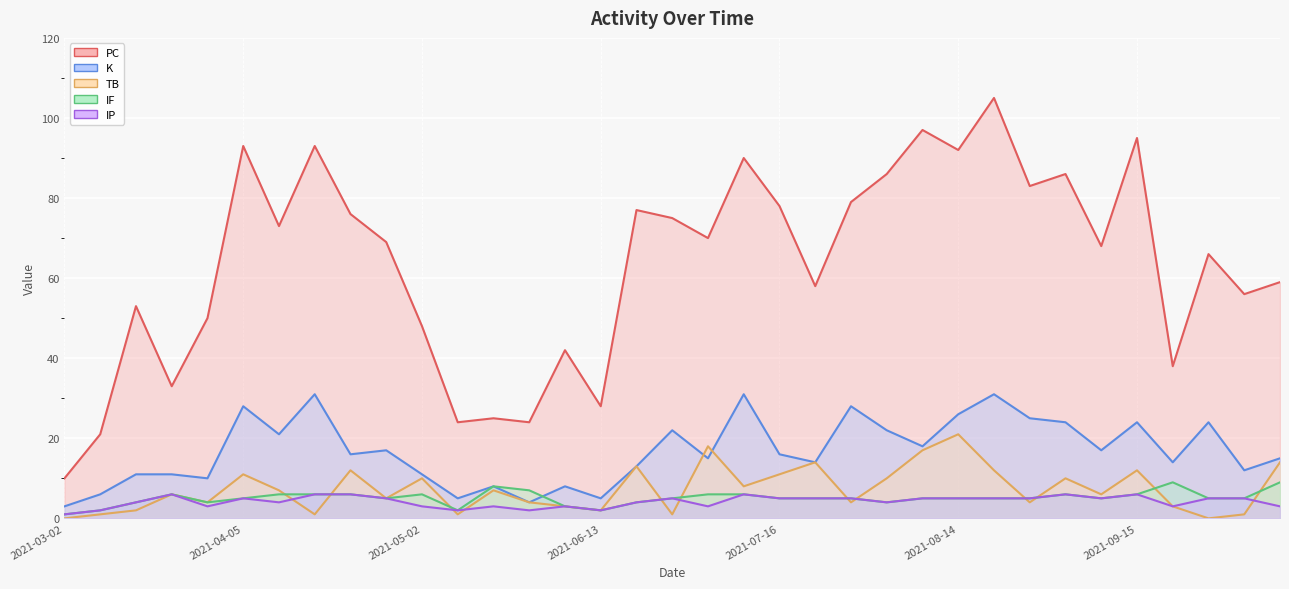

Between 2021-03-20 and 2021-08-14, which series saw the biggest shift?

PC